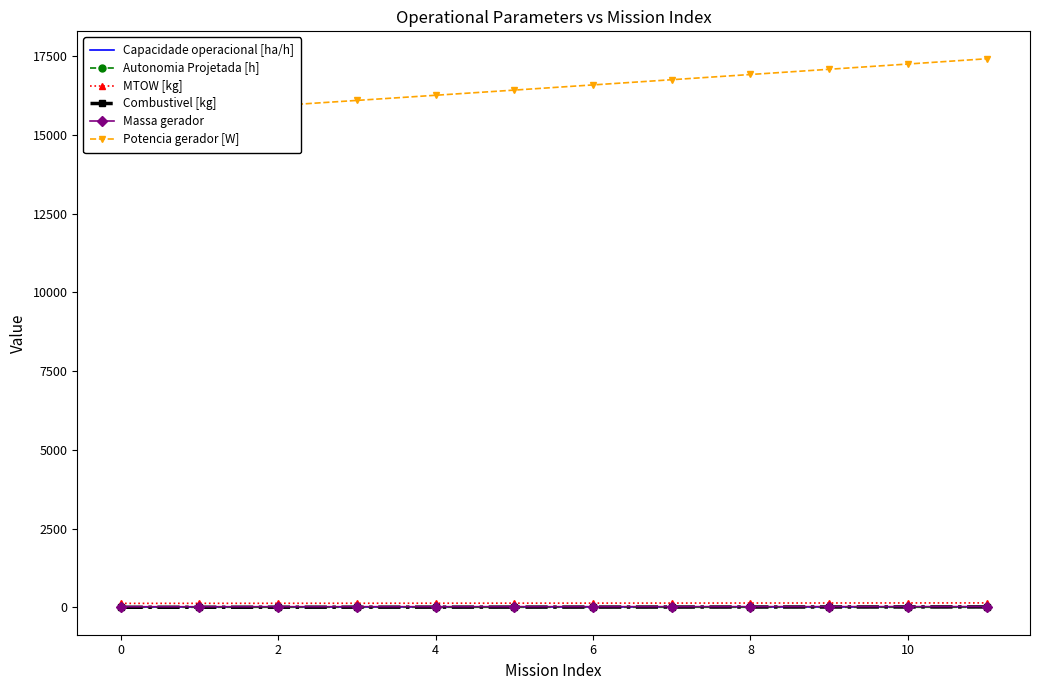

Is it true that Potencia gerador [W] equals 23754.4 at 11?

False